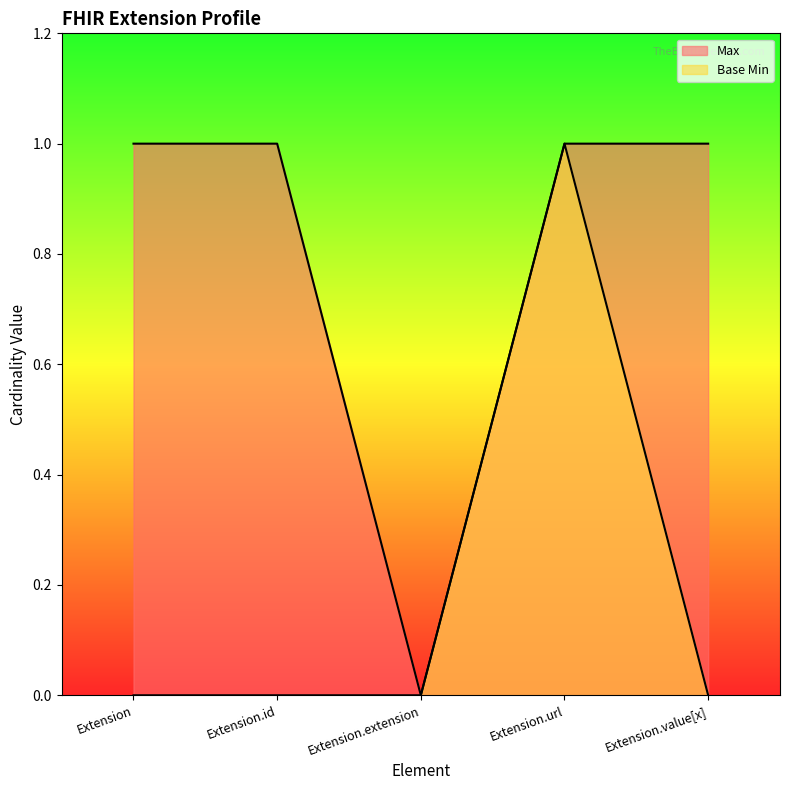

The Base Min series shows 1 at Extension.url. True or false?

True